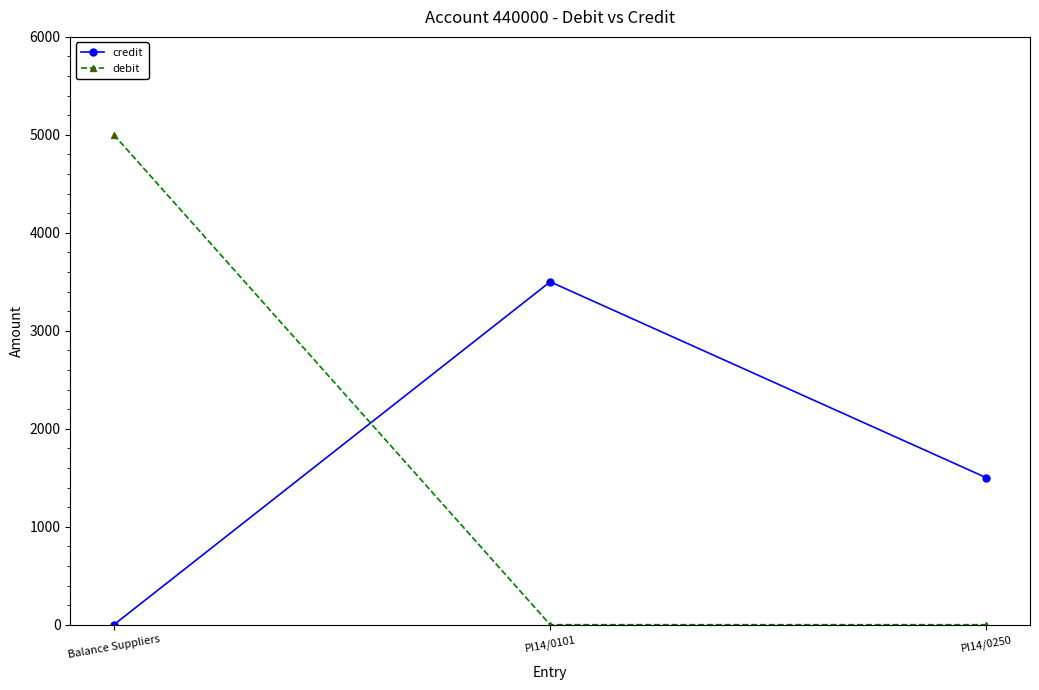

Reading right to left, extract all data points from this chart.

credit: PI14/0250=1500	PI14/0101=3500	Balance Suppliers=0
debit: PI14/0250=0	PI14/0101=0	Balance Suppliers=5000